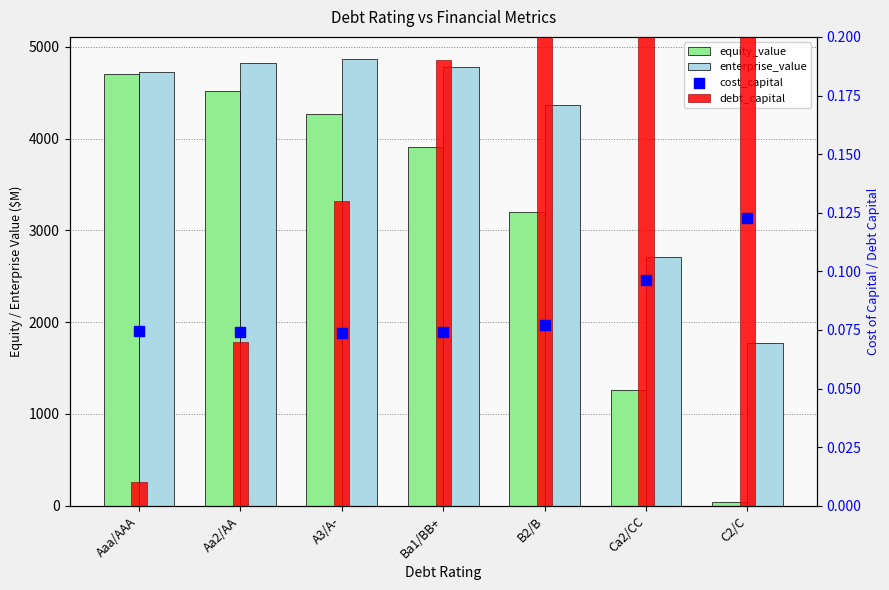

What are all the series names shown in the legend?

equity_value, enterprise_value, debt_capital, cost_capital